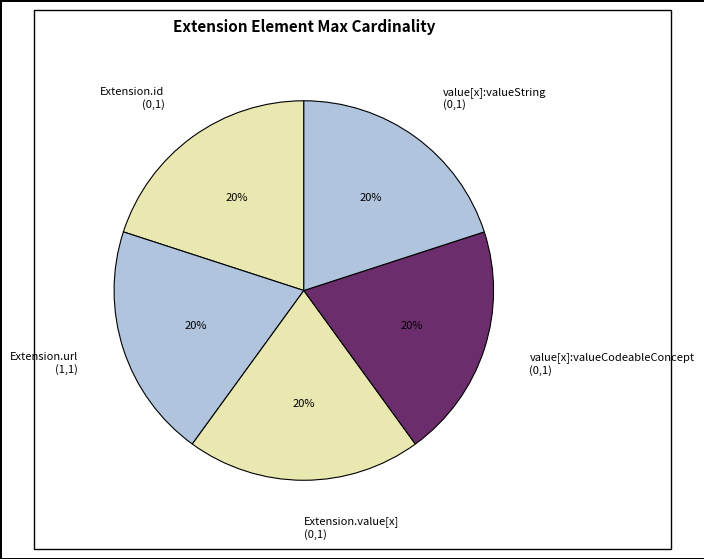

How many slices are in this pie chart?

5